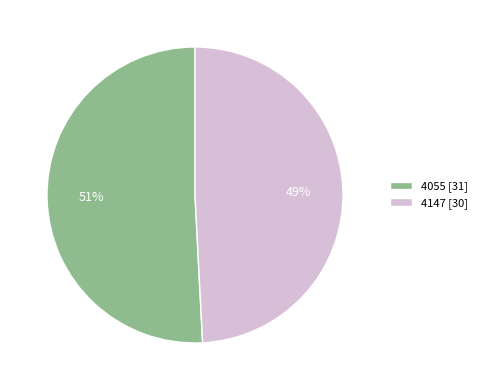

Count the number of slices in the pie.

2